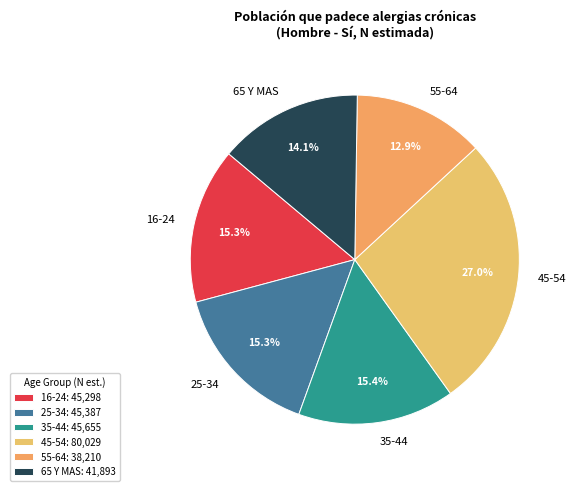

Approximately how many times larger is the value at 45-54 compared to 16-24?

1.8